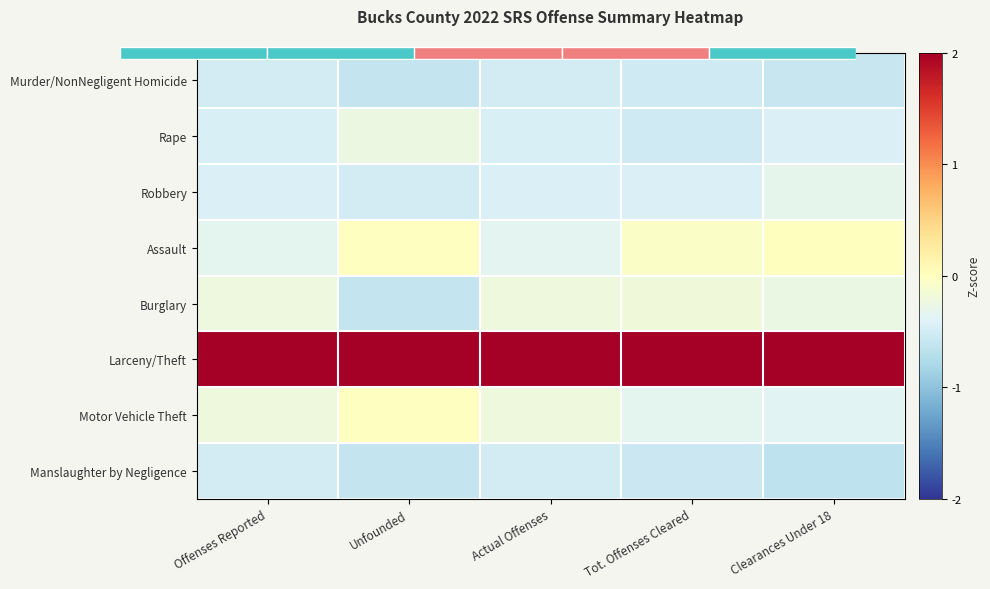

True or false: Murder/NonNegligent Homicide has a value of -0.6 at Clearances Under 18.

True